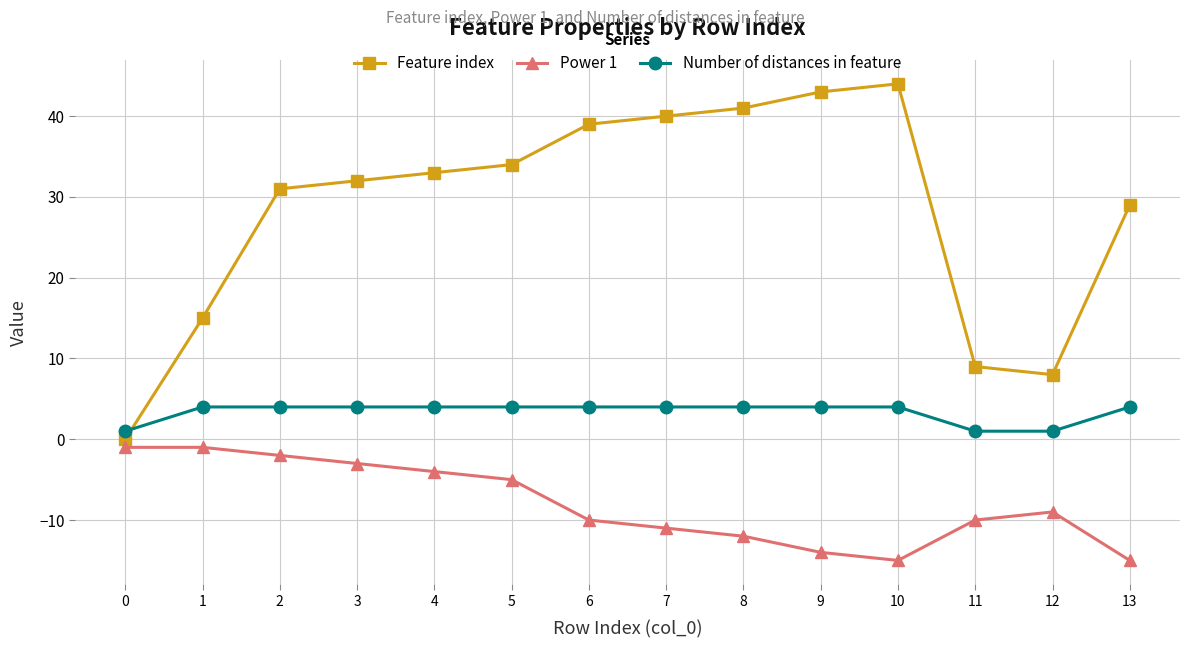

Which series has the largest range (max minus min)?

Feature index